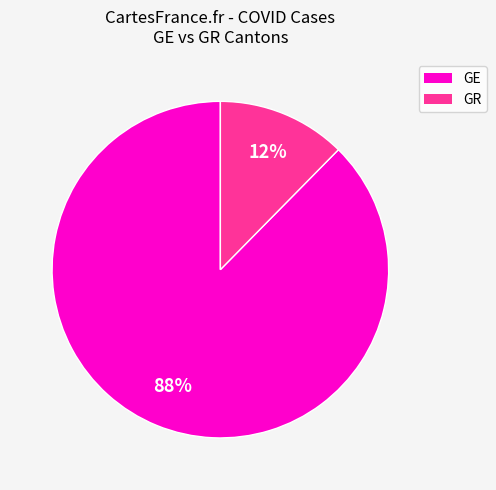

Count the number of slices in the pie.

2